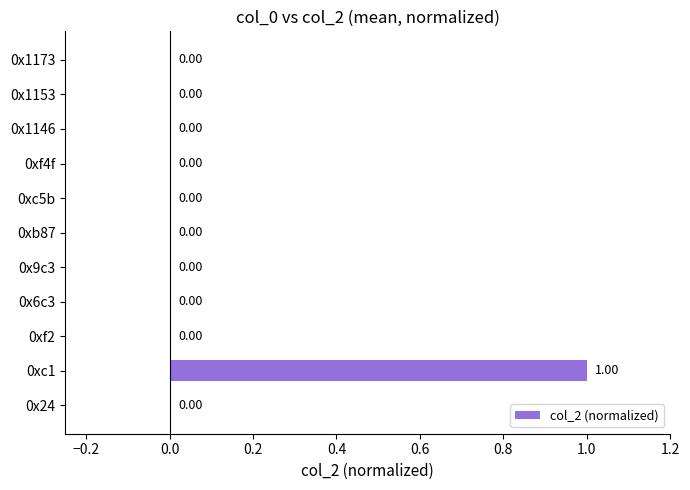

What is the sum of all values?

1.0